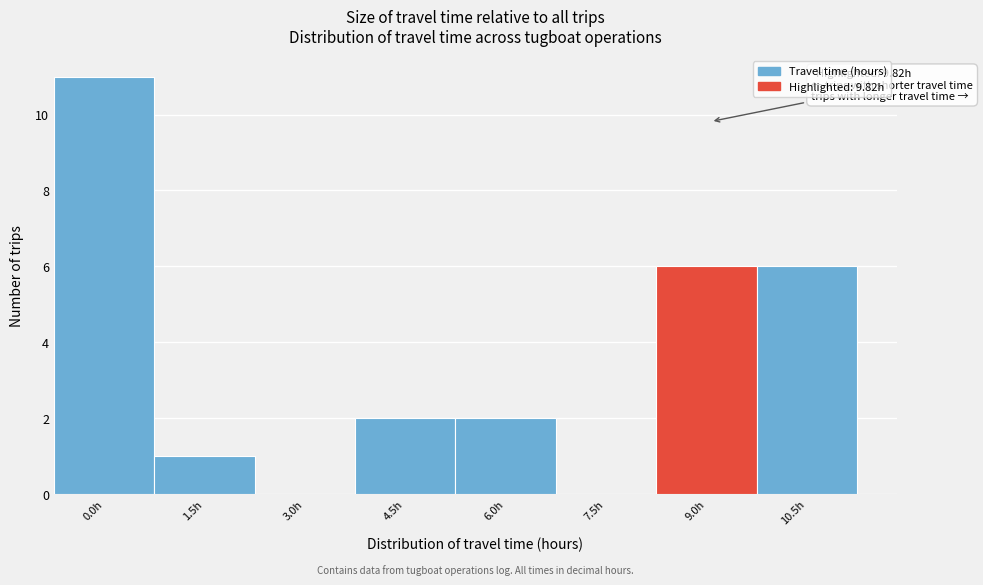

Reading left to right, extract all data points from this chart.

0.0h=11	1.5h=1	3.0h=0	4.5h=2	6.0h=2	7.5h=0	9.0h=6	10.5h=6